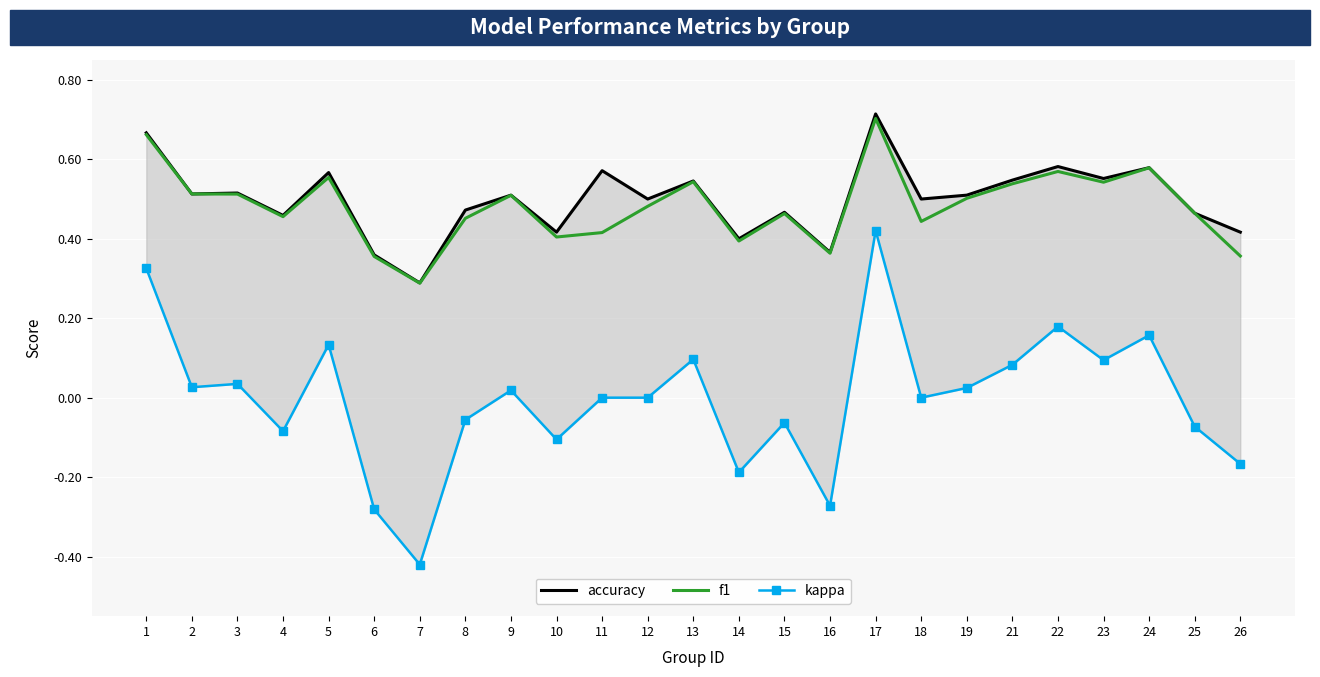

Reading left to right, list all the values displayed in this chart.

accuracy: 1=0.7	2=0.5	3=0.5	4=0.5	5=0.6	6=0.4	7=0.3	8=0.5	9=0.5	10=0.4	11=0.6	12=0.5	13=0.5	14=0.4	15=0.5	16=0.4	17=0.7	18=0.5	19=0.5	21=0.5	22=0.6	23=0.6	24=0.6	25=0.5	26=0.4
f1: 1=0.7	2=0.5	3=0.5	4=0.5	5=0.6	6=0.4	7=0.3	8=0.5	9=0.5	10=0.4	11=0.4	12=0.5	13=0.5	14=0.4	15=0.5	16=0.4	17=0.7	18=0.4	19=0.5	21=0.5	22=0.6	23=0.5	24=0.6	25=0.5	26=0.4
kappa: 1=0.3	2=0.0	3=0.0	4=-0.1	5=0.1	6=-0.3	7=-0.4	8=-0.1	9=0.0	10=-0.1	11=0.0	12=0.0	13=0.1	14=-0.2	15=-0.1	16=-0.3	17=0.4	18=0.0	19=0.0	21=0.1	22=0.2	23=0.1	24=0.2	25=-0.1	26=-0.2